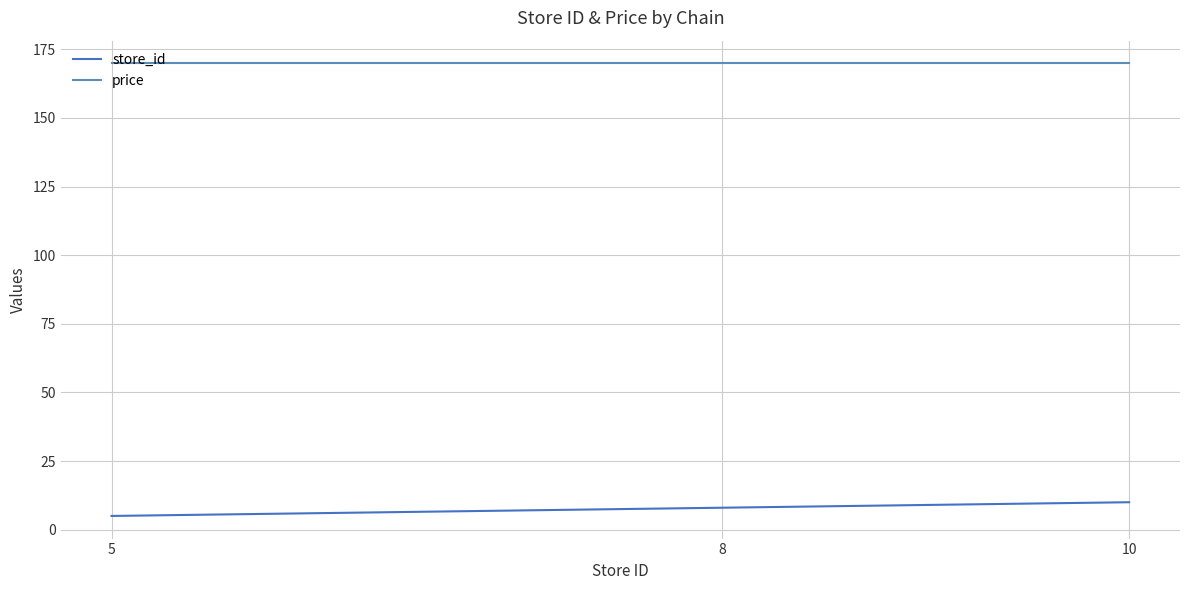

At which category is the sum across all series the highest?

10